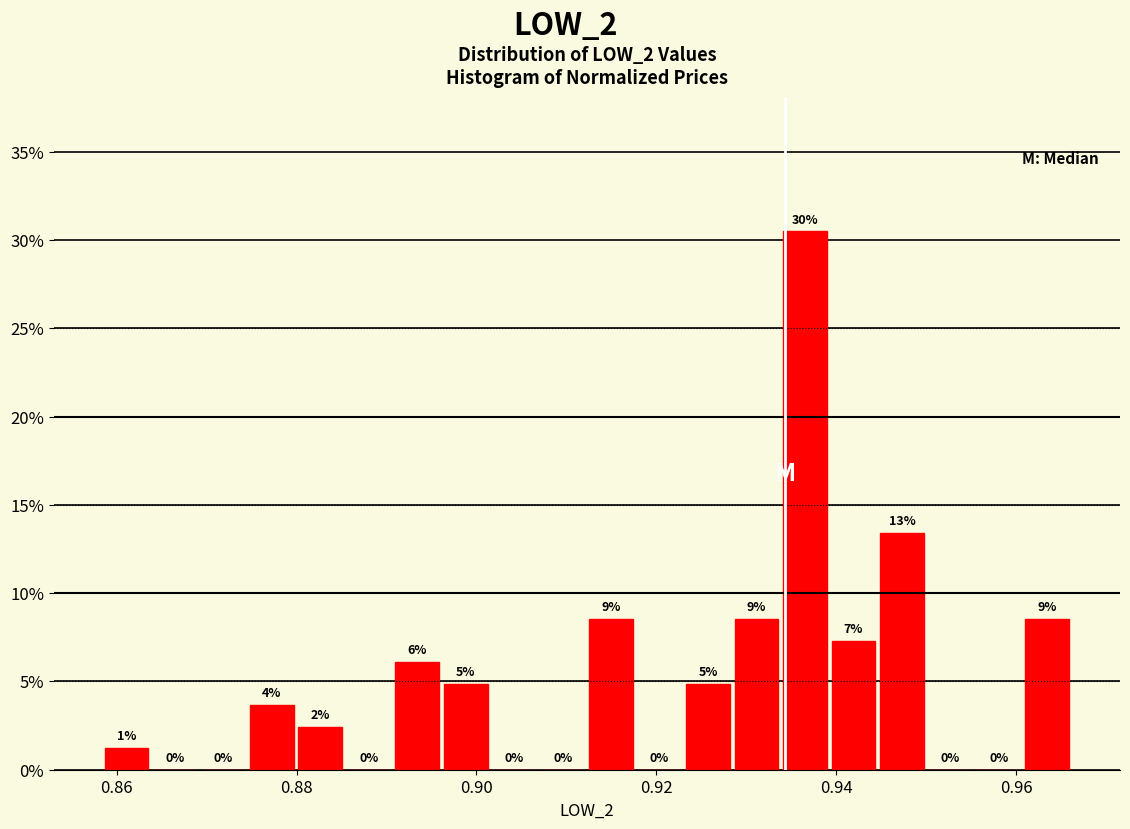

Around what value on the x-axis is the tallest bar? Give the approximate position of its centre, as read against the axis.

0.936